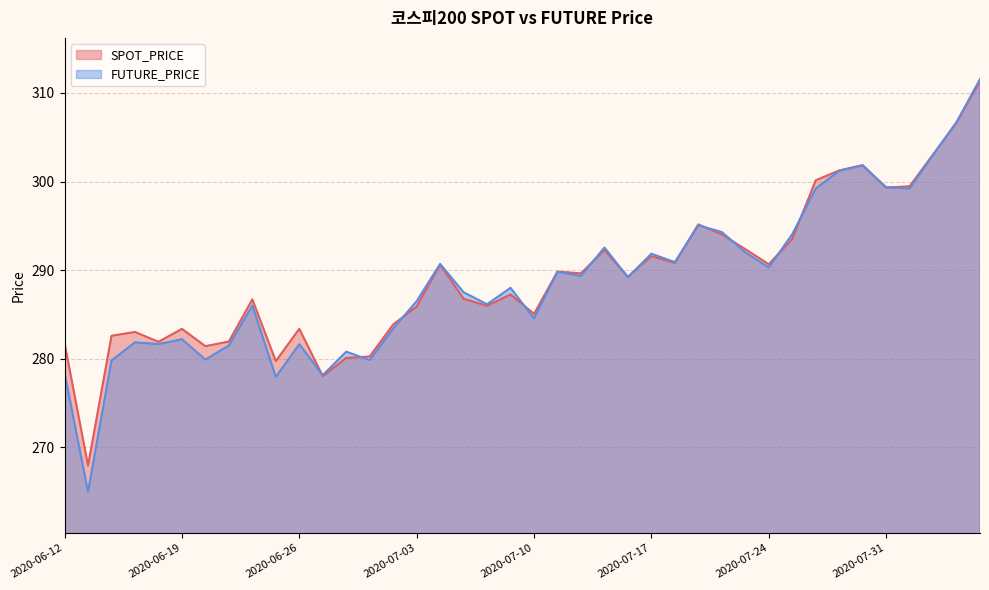

True or false: FUTURE_PRICE has more than 0 points higher than both neighbors.

True